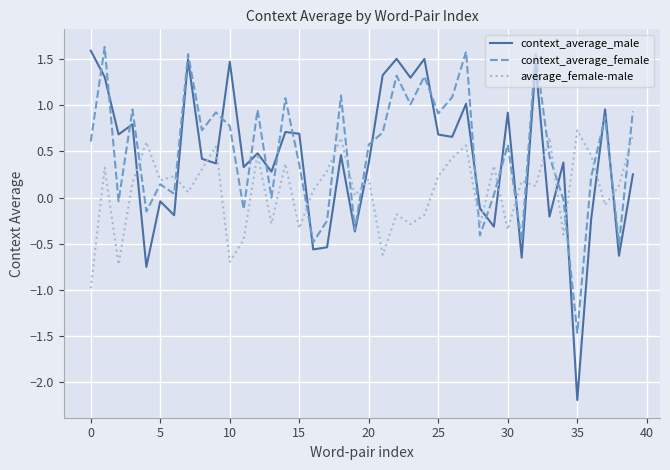

Which series has the widest spread of values?

context_average_male